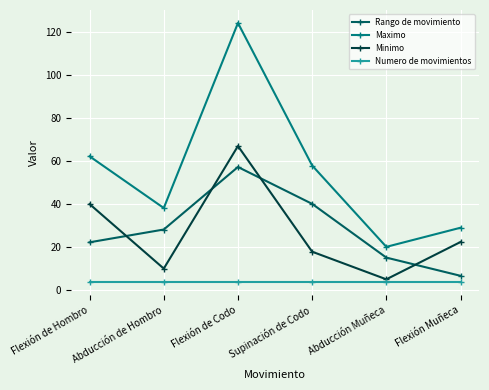

At which label does Minimo first exceed 22?

Flexión de Hombro